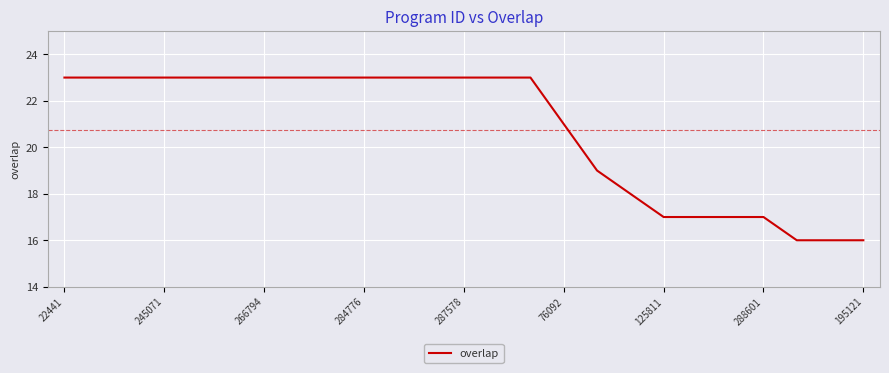

What is the difference between the maximum and minimum values?

7